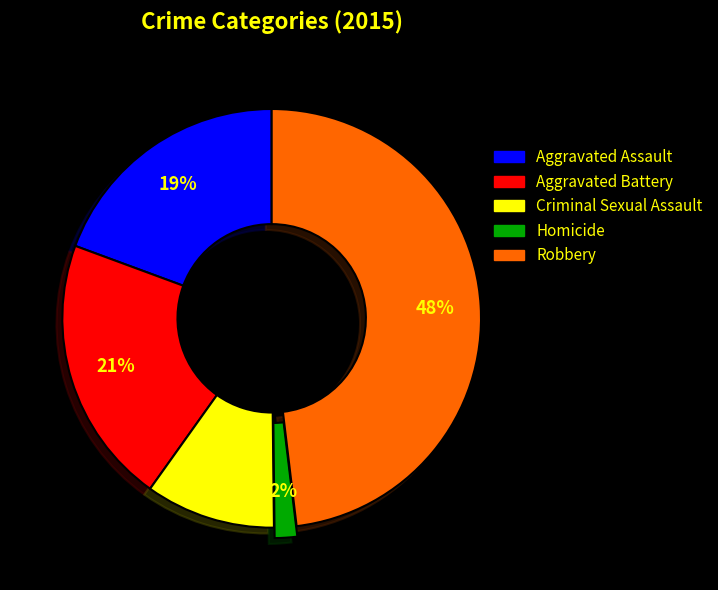

Count the number of slices in the pie.

5